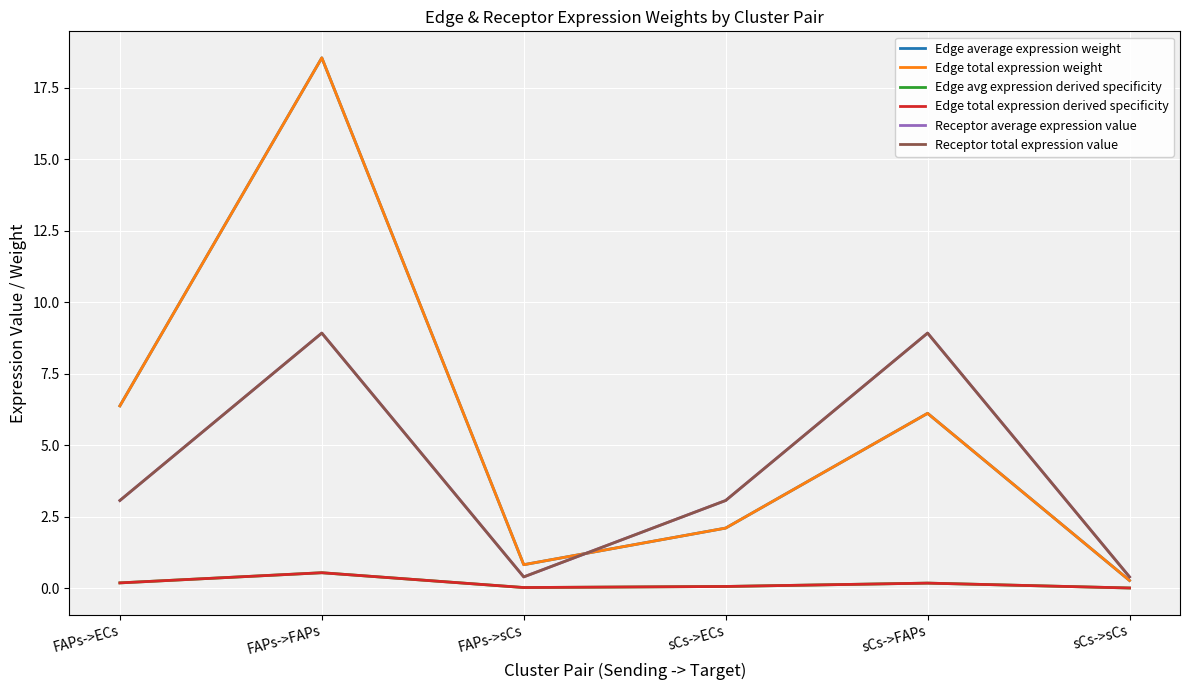

Which series changed the most between FAPs->sCs and sCs->FAPs?

Receptor average expression value